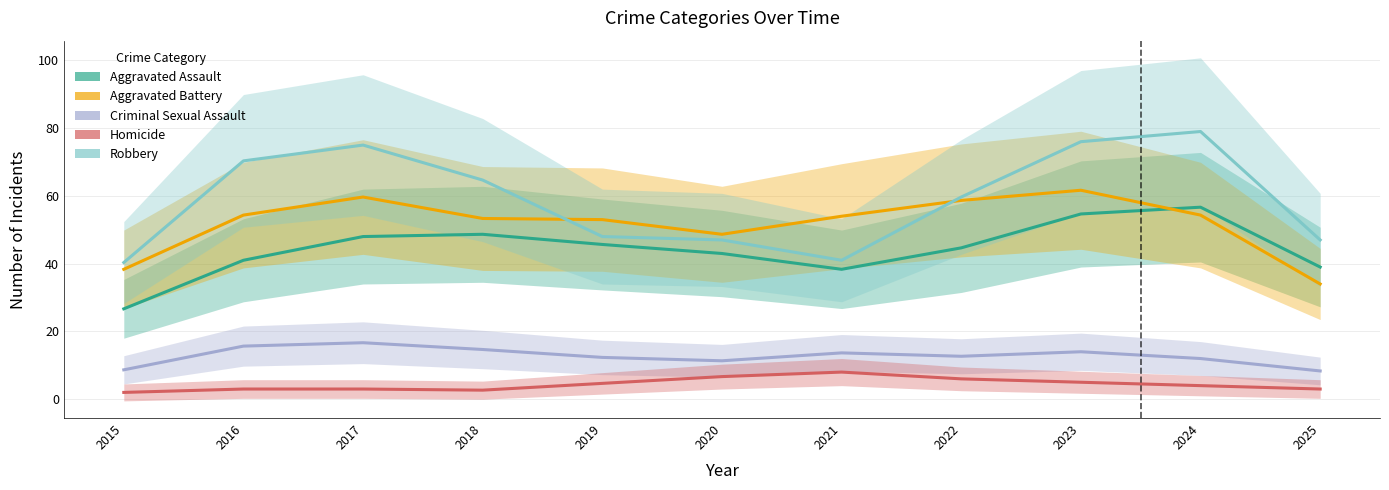

Where does the Homicide series first go above 4?

2019